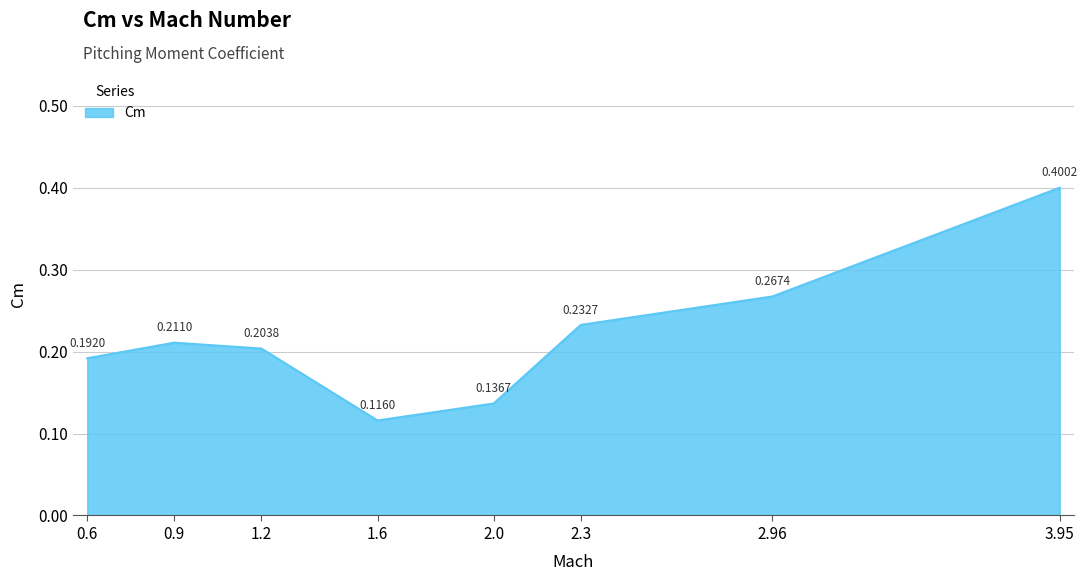

What is the sum of all values?

1.8